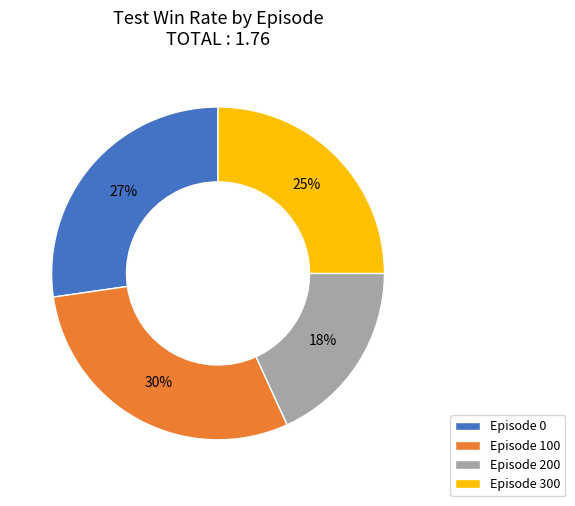

What is the smallest slice in the pie chart?

Episode 200